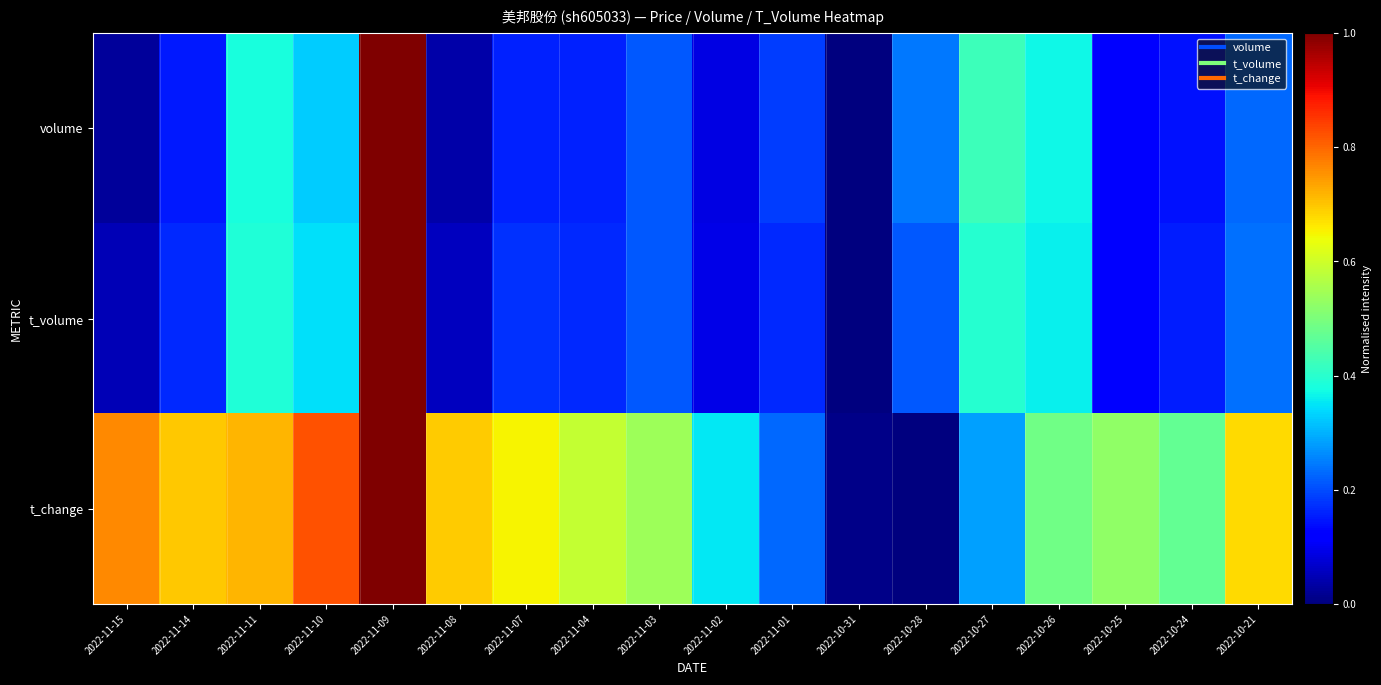

Rank the series at 2022-10-31 from highest to lowest value.

t_change, volume, t_volume